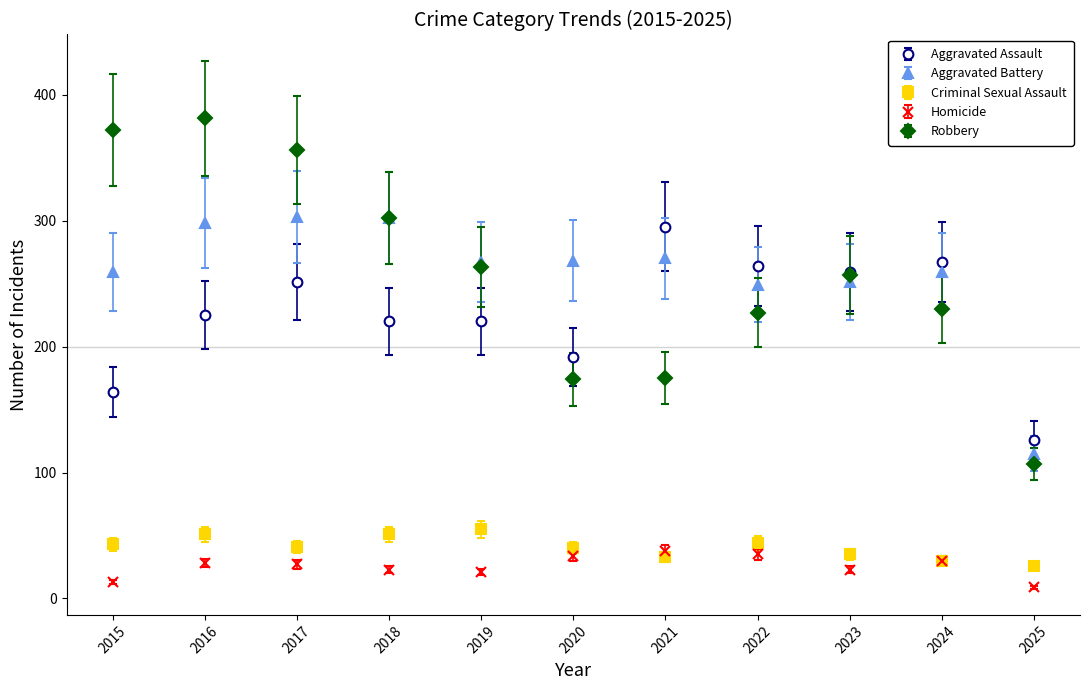

Which series has the largest range (max minus min)?

Robbery